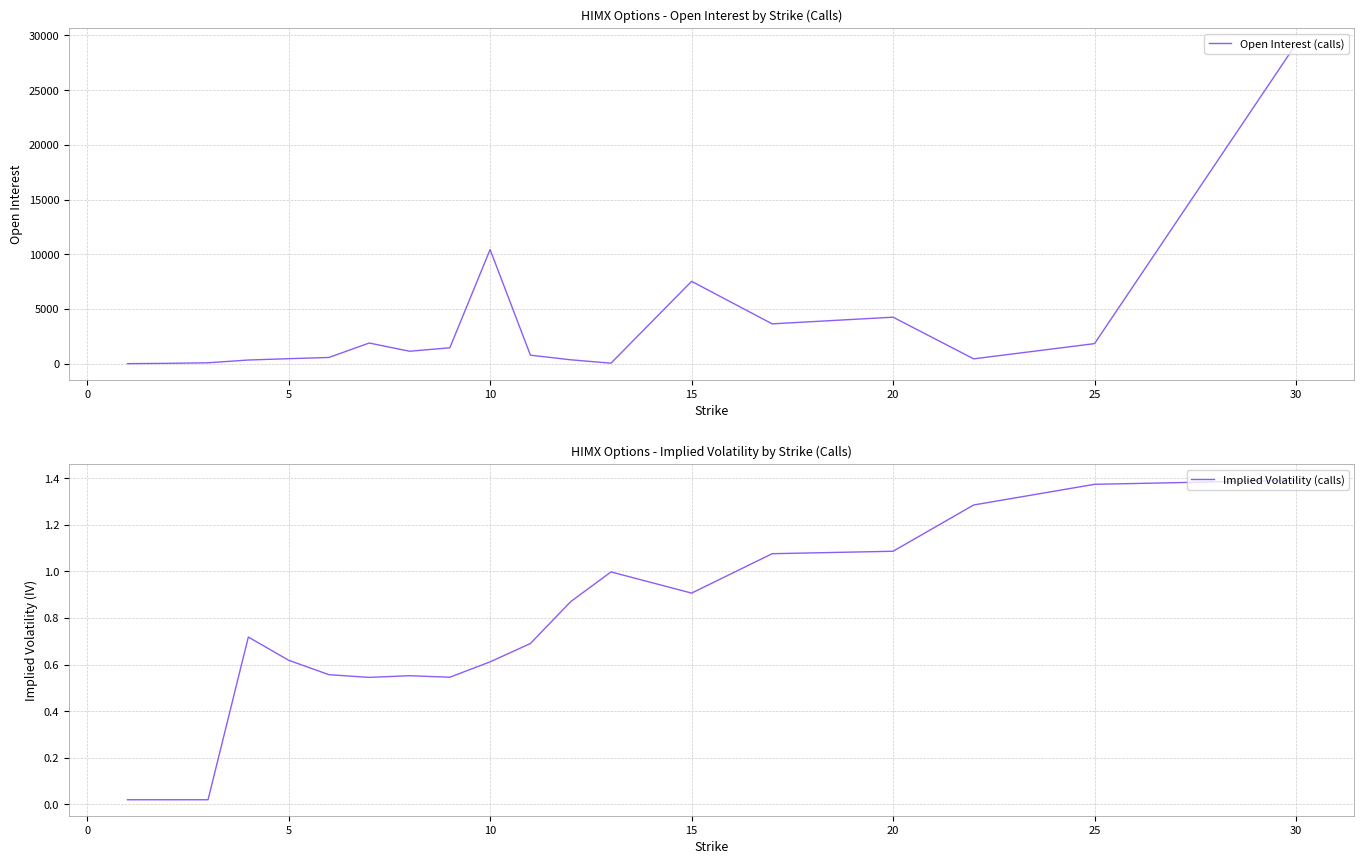

The Implied Volatility (calls) series shows 1.4 at 30. True or false?

True